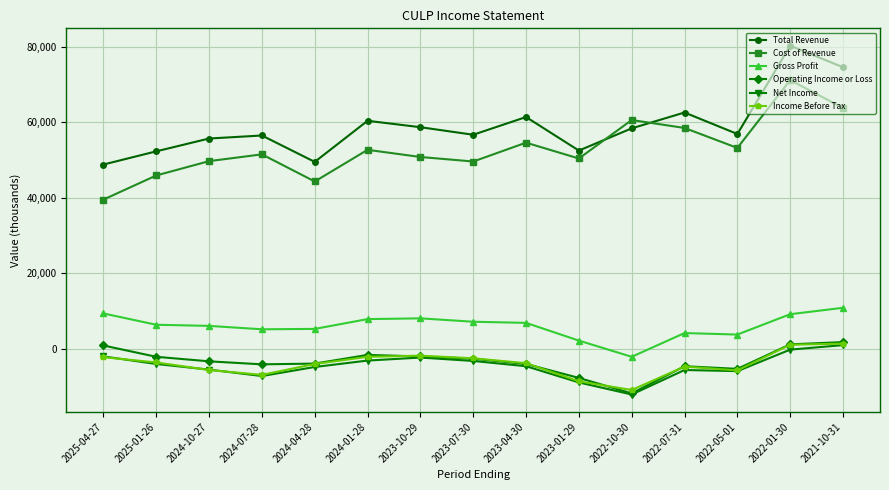

Which label corresponds to the smallest value in the chart?

2022-10-30